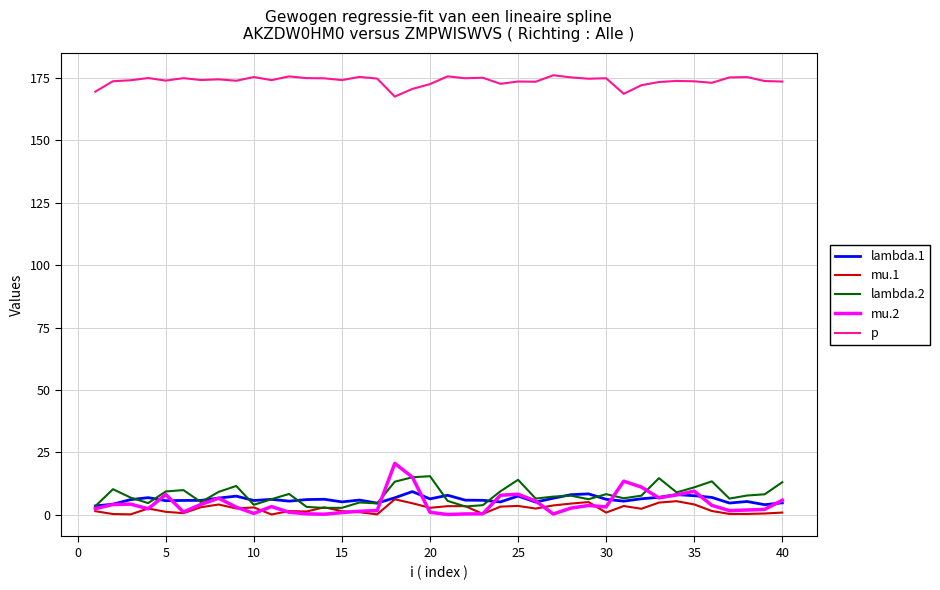

Which series has the largest range (max minus min)?

mu.2